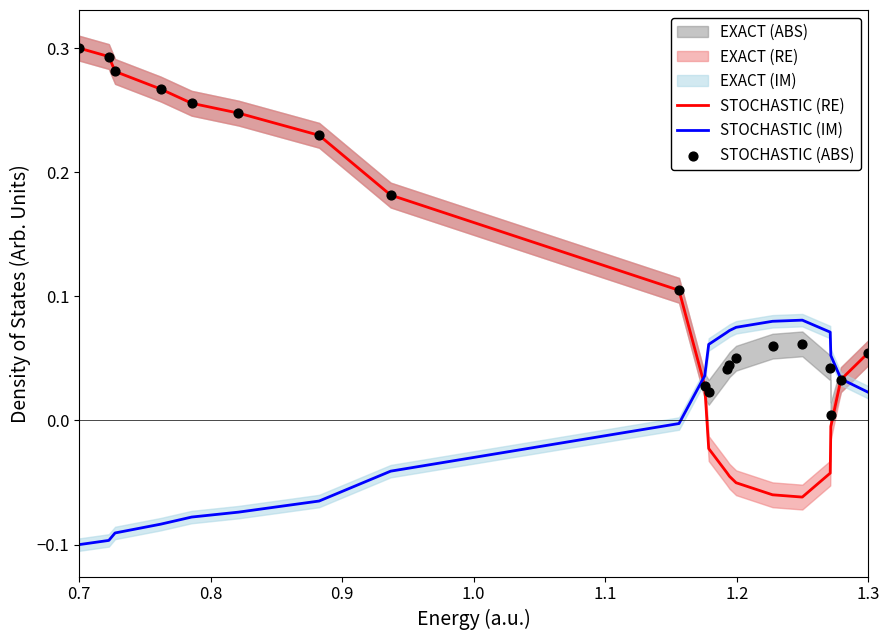

True or false: STOCHASTIC (RE) has a value of 0.0 at 1.3.

False